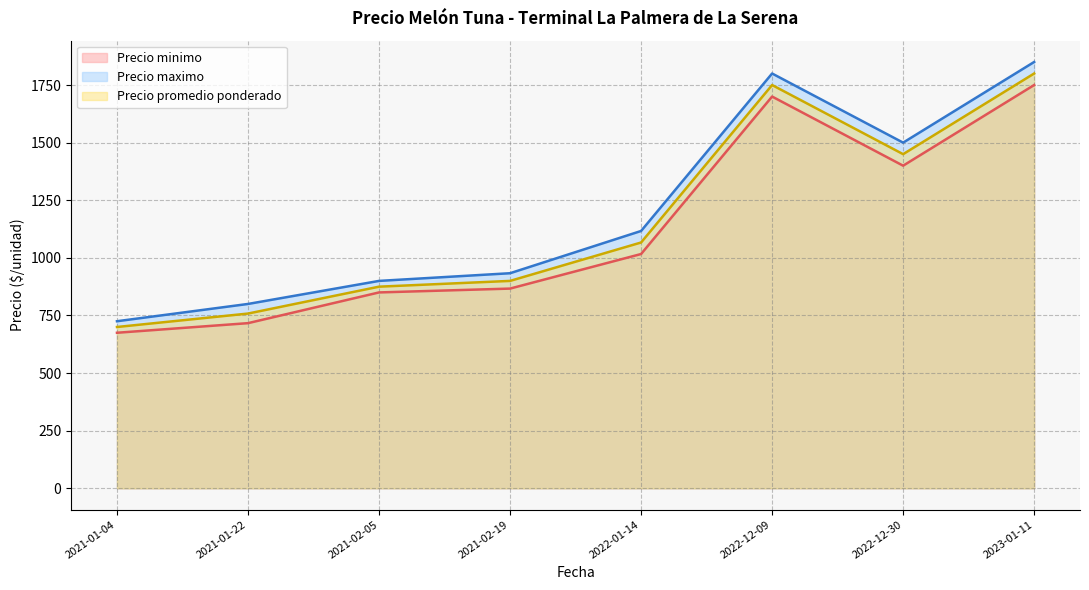

Where does the Precio promedio ponderado series first go above 1050?

2022-01-14